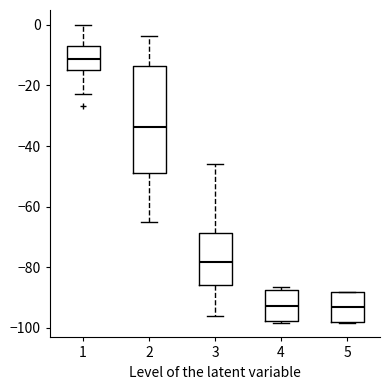

Reading left to right, read every box against the y-axis: the position of its median line, the range the box covers, and the ends of its whiskers. The values are not printed on the chart, so give them approximately, as read against the axis.

1: median -12, box -14 to -6, whiskers -22 to 0
2: median -34, box -48 to -14, whiskers -66 to -4
3: median -78, box -86 to -68, whiskers -96 to -46
4: median -92, box -98 to -88, whiskers -98 to -86
5: median -94, box -98 to -88, whiskers -98 to -88